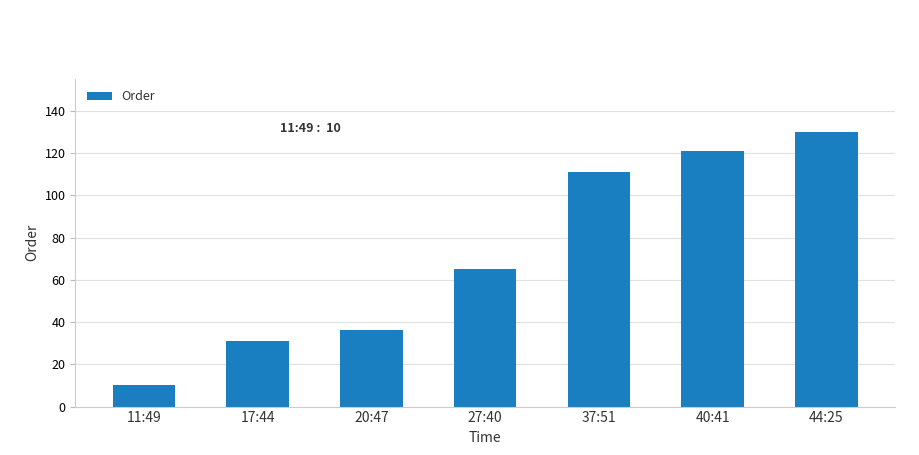

Does the chart contain stacked bars?

No